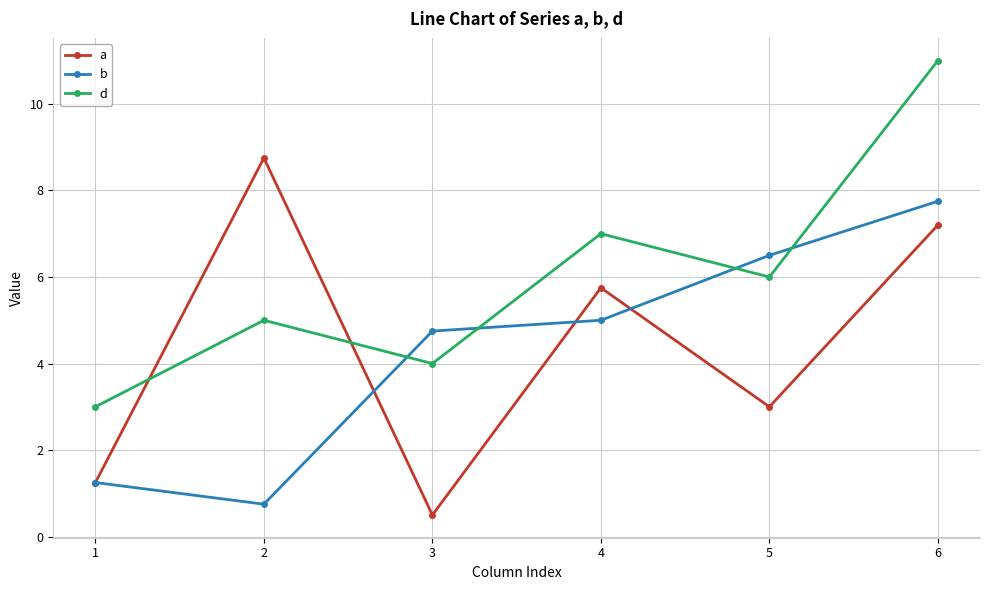

What is the value of the a point at the 4th from the left?

5.8